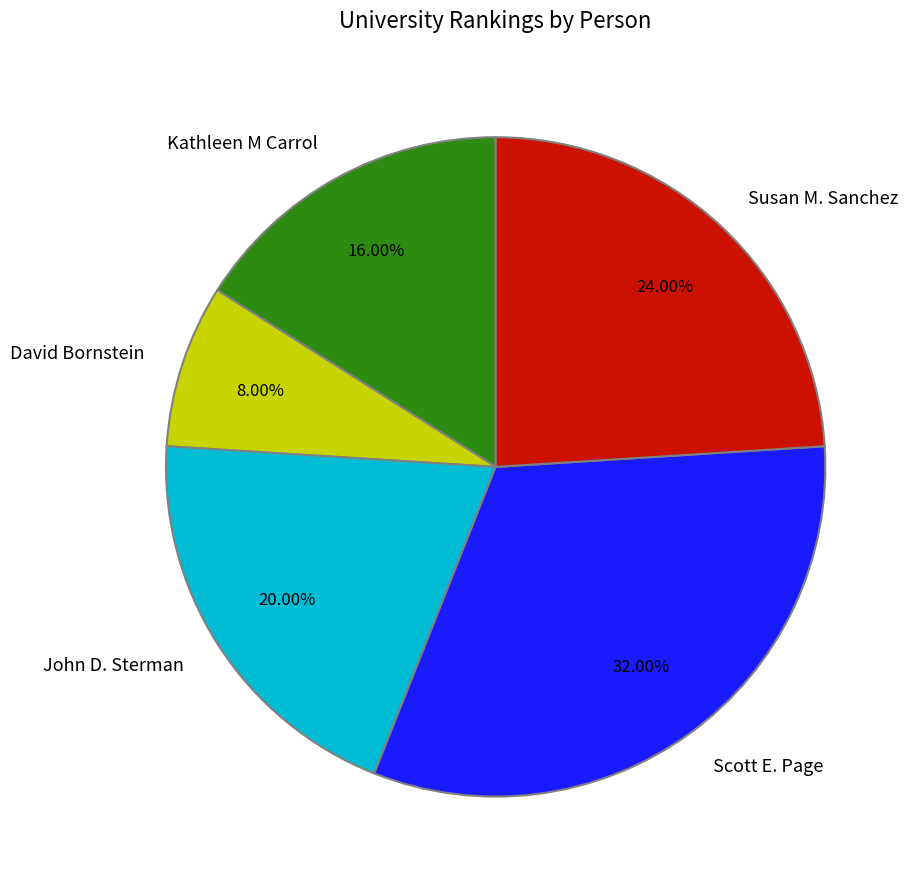

Which slice is the smallest?

David Bornstein